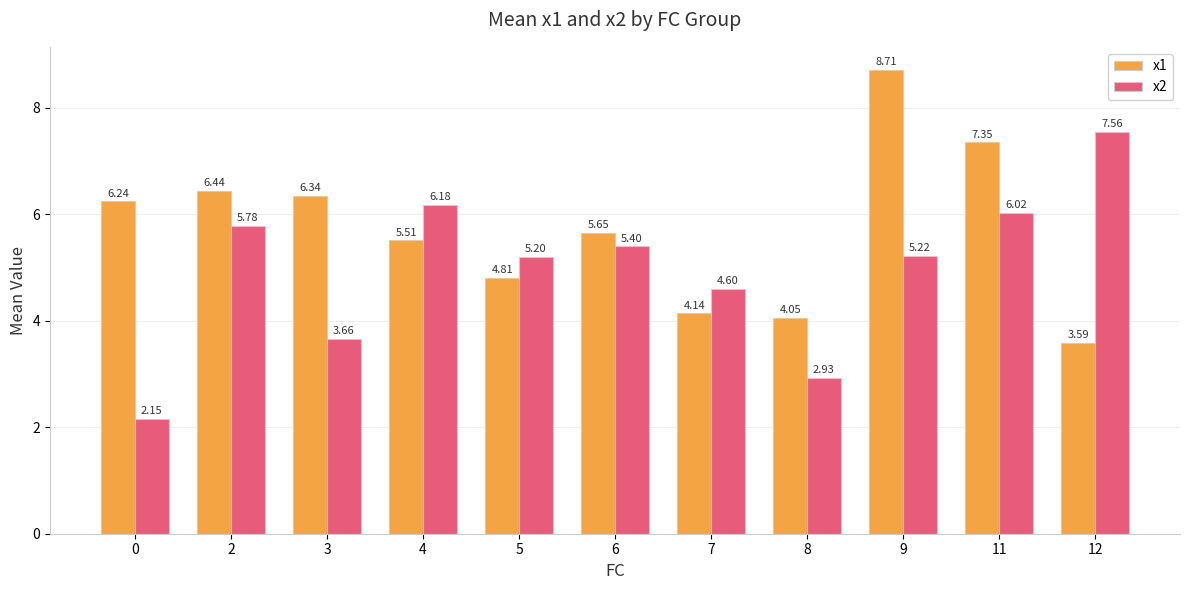

Is the value of x1 at 3 greater than the value of x2 at 7?

Yes